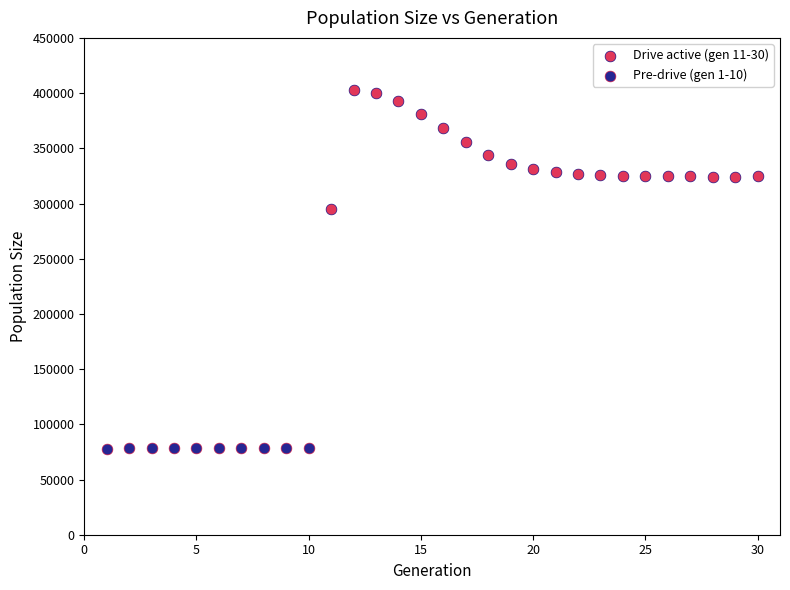

What are all the series names shown in the legend?

Drive active (gen 11-30), Pre-drive (gen 1-10)